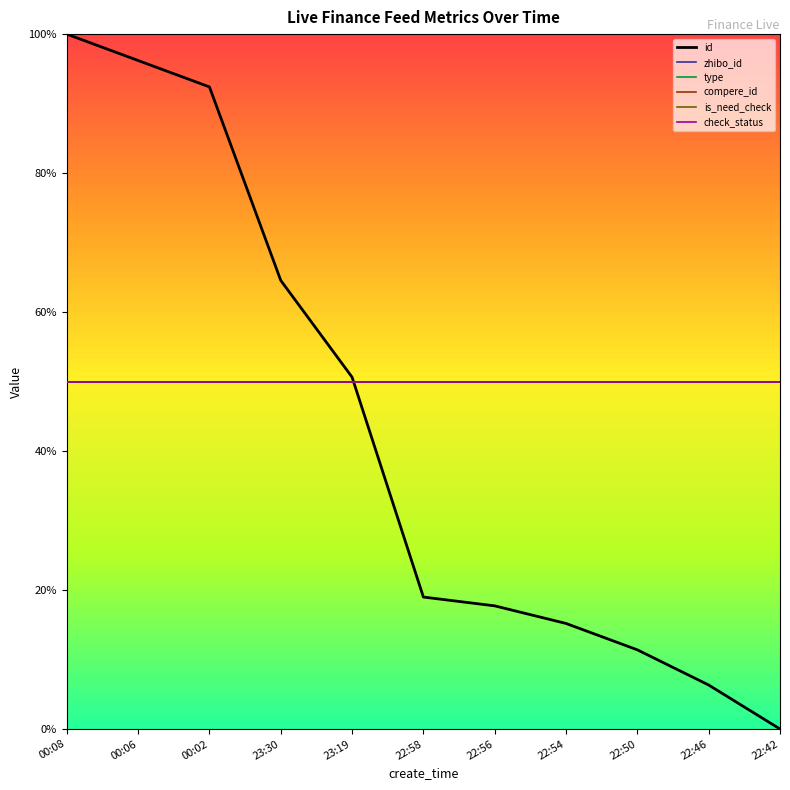

Where do zhibo_id and id first cross each other?

23:19 and 22:58